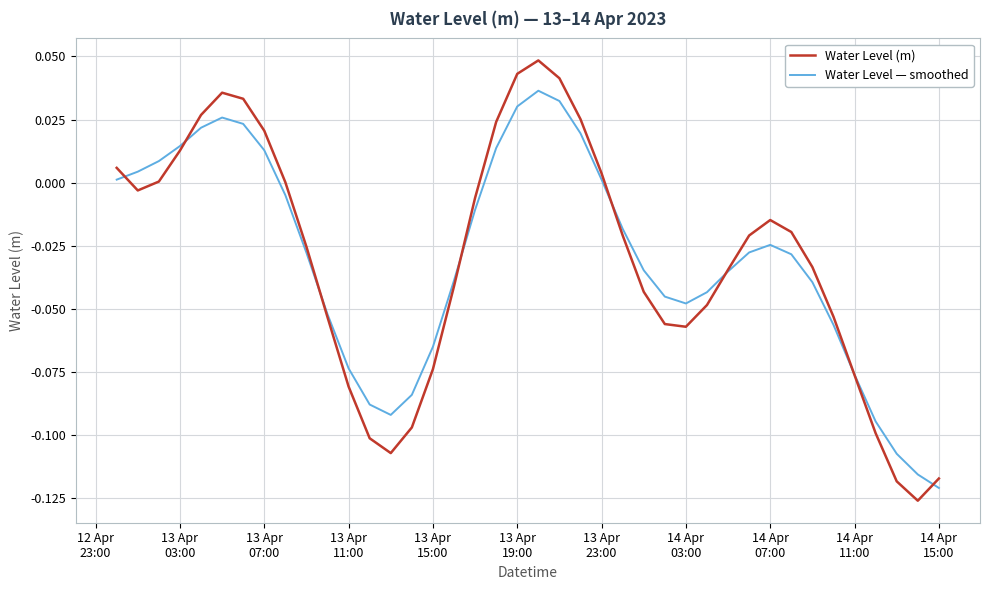

Rank the series by their maximum value, from highest to lowest.

Water Level (m), Water Level — smoothed